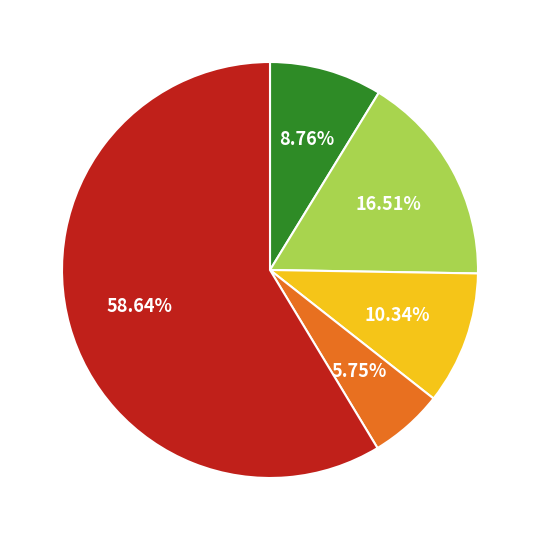

Is there a majority slice in this chart?

Yes